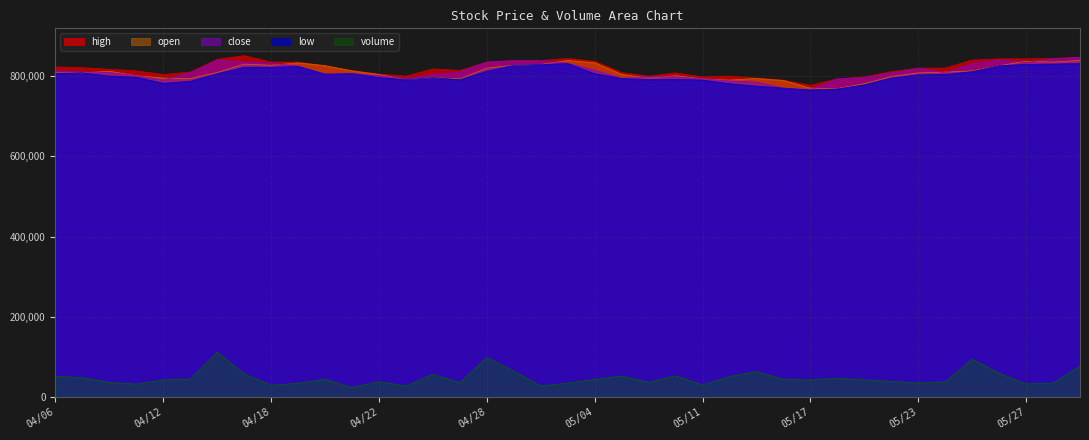

Rank the series at 20220530 from highest to lowest value.

high, close, open, low, volume